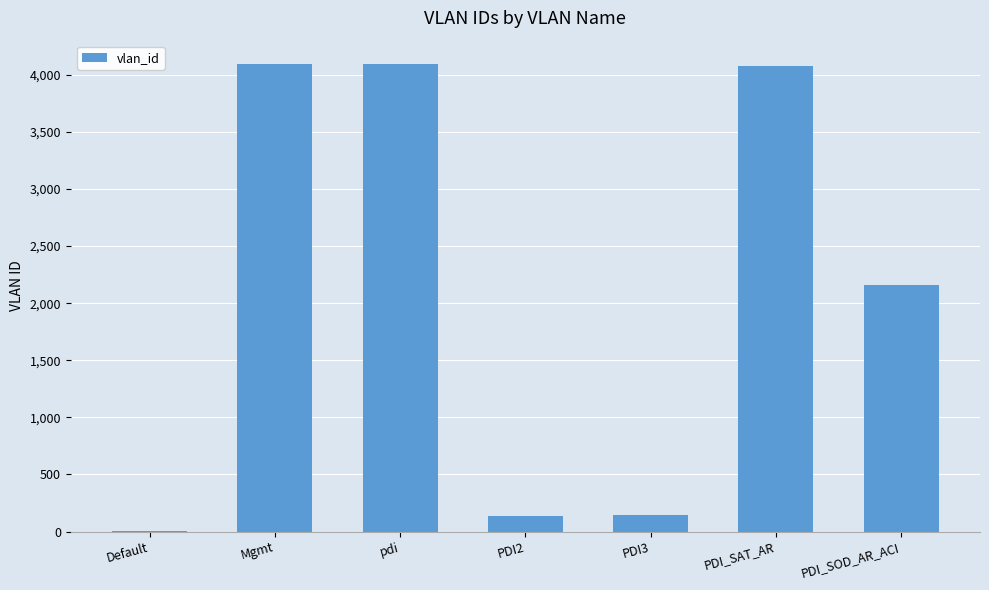

What is the maximum value shown in the chart?

4095